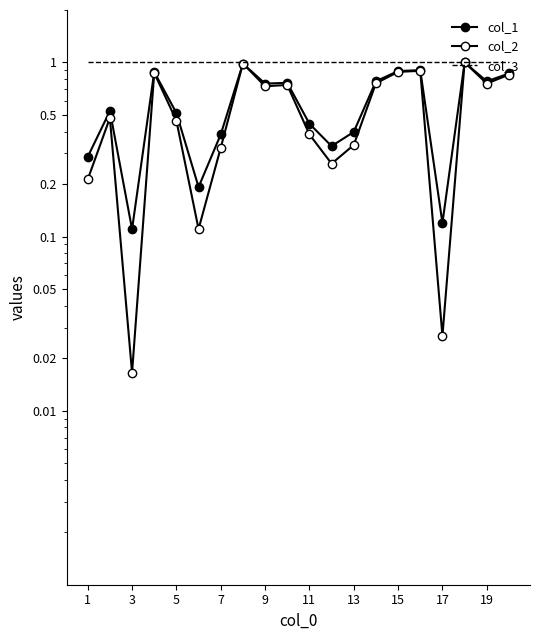

True or false: col_3 and col_1 intersect in this chart.

False